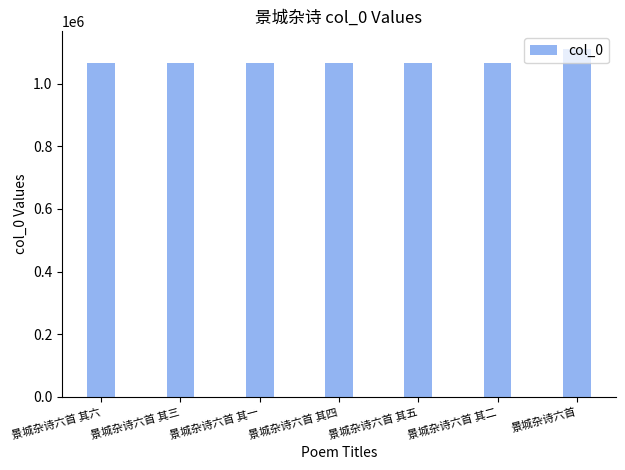

What is the difference between the second highest and second lowest values?

4